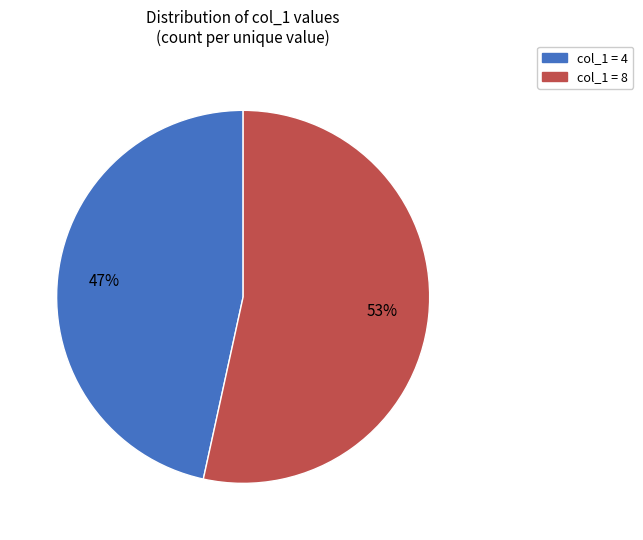

What percentage is the col_1 = 4 slice, to the nearest percent?

47%